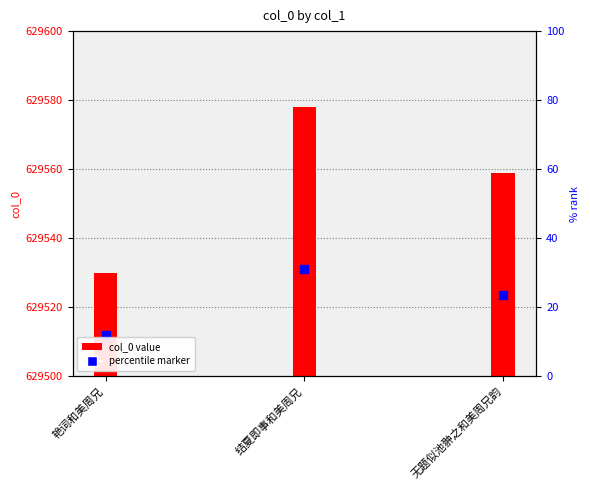

What is the change in value from 结夏即事和美周兄 to 无题似池翀之和美周兄韵?

-19